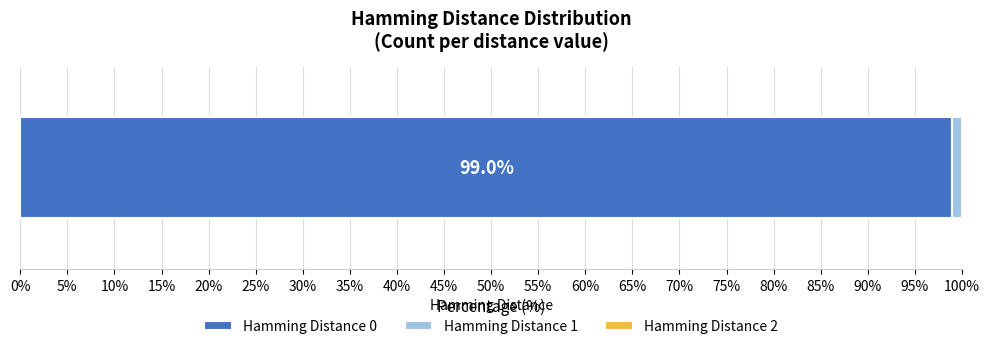

How many distinct data groups are displayed?

3